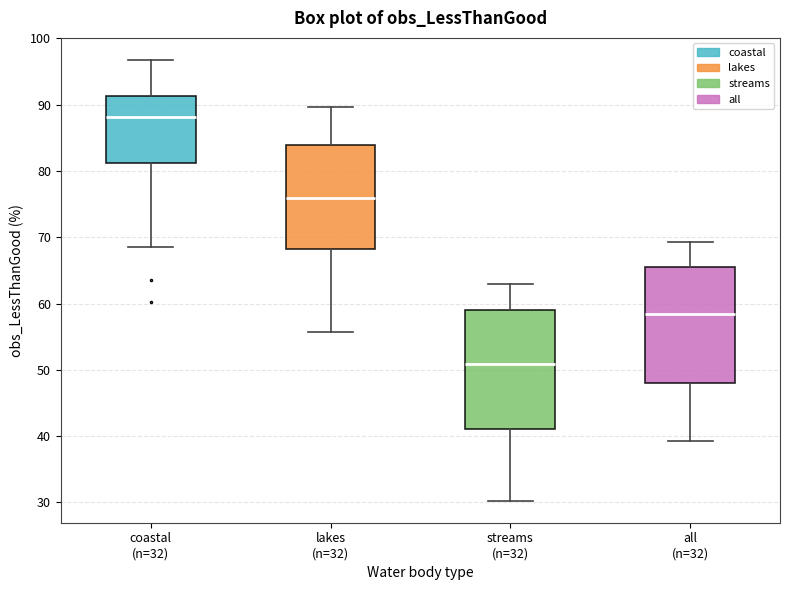

Reading left to right, read every box against the y-axis: the position of its median line, the range the box covers, and the ends of its whiskers. The values are not printed on the chart, so give them approximately, as read against the axis.

coastal (n=32): median 88, box 81 to 91, whiskers 69 to 97
lakes (n=32): median 76, box 68 to 84, whiskers 56 to 90
streams (n=32): median 51, box 41 to 59, whiskers 30 to 63
all (n=32): median 58, box 48 to 65, whiskers 39 to 69